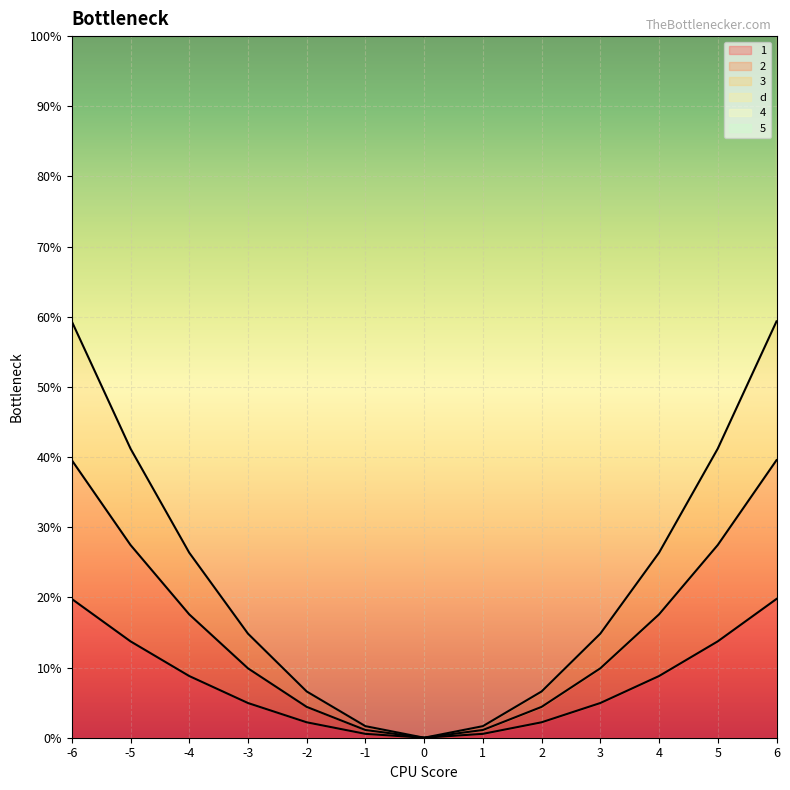

True or false: 2 and 3 cross at least once.

False